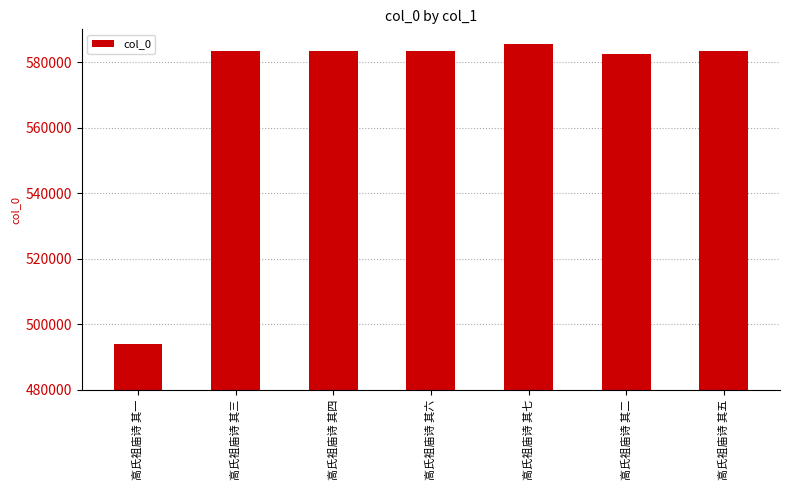

True or false: the data shows 795004 at 高氏祖庙诗 其七.

False